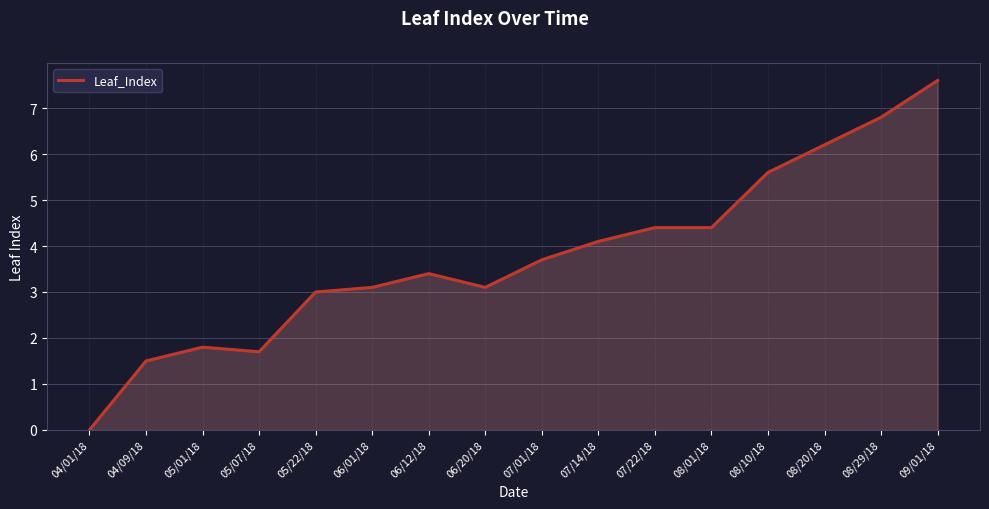

Where is the data nearest to the value 3?

05/22/18